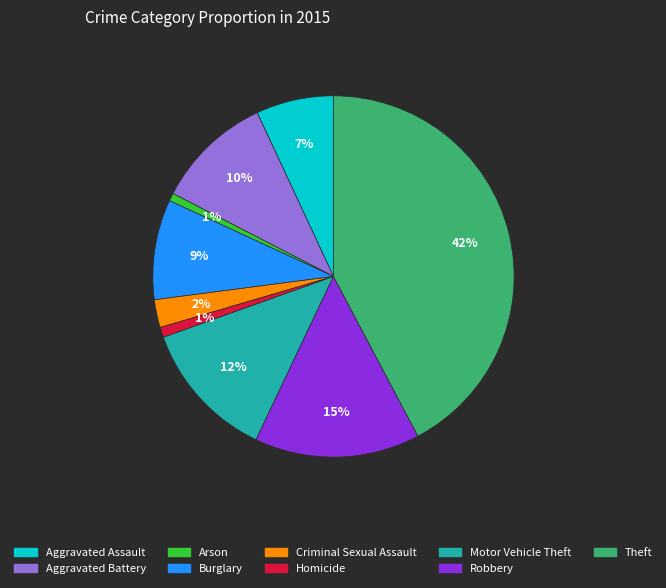

To the nearest percent, what is the combined percentage of Homicide and Burglary?

10%